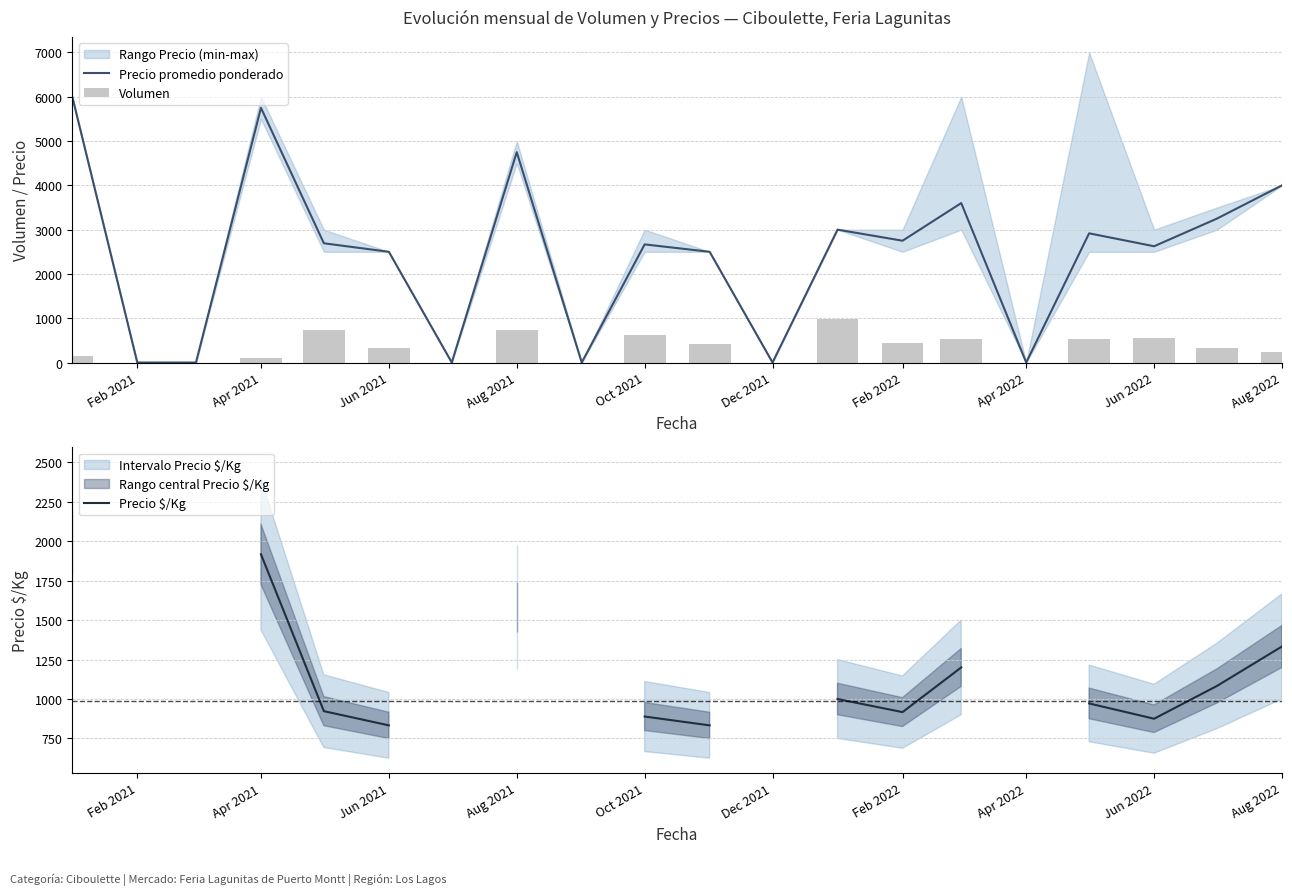

What is the greatest value displayed?

6000.0